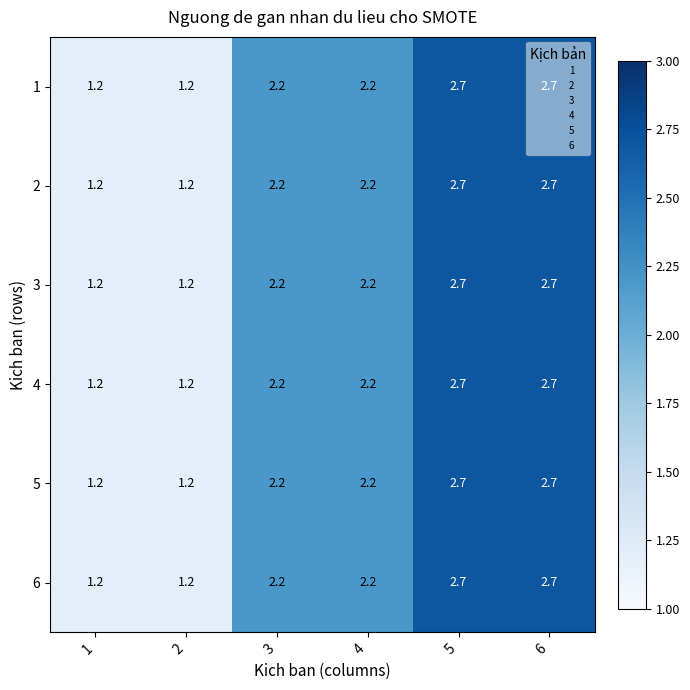

At how many categories does at least one series exceed 2?

4